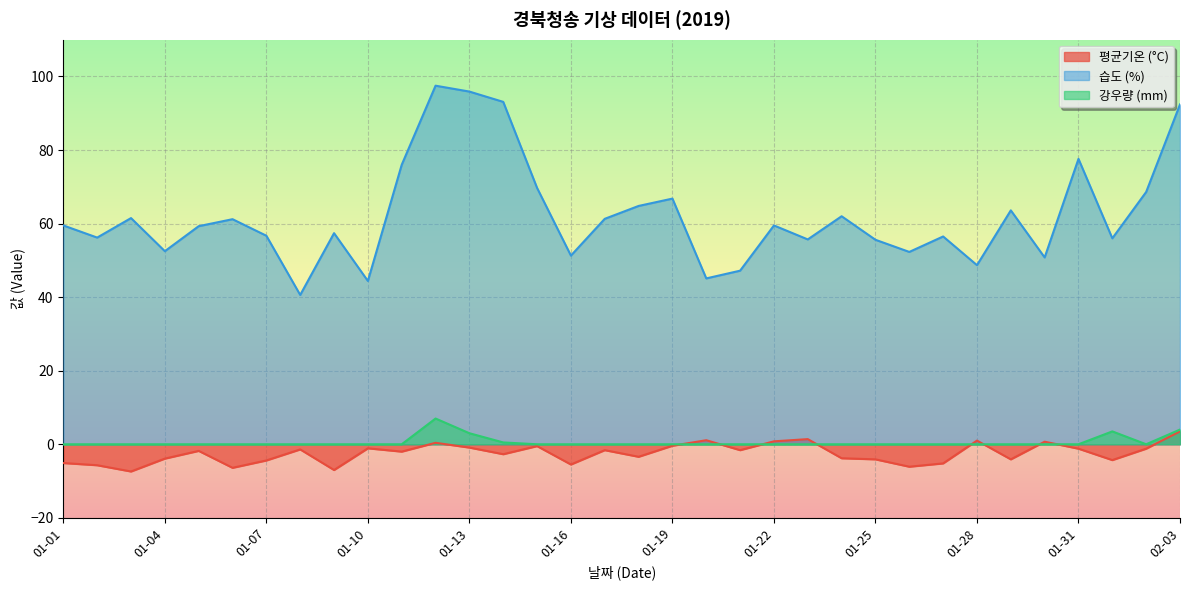

The value of 평균기온 (°C) at 01-29 is -4.1. True or false?

True